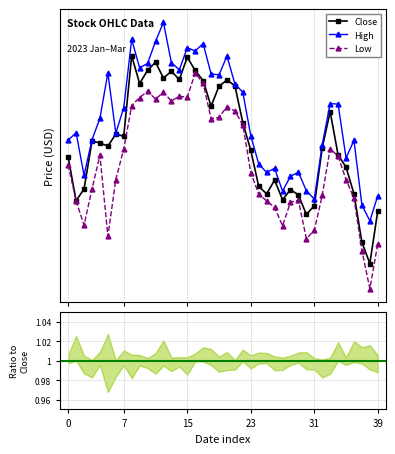

Rank the series by their average value, from lowest to highest.

Low, Close, High